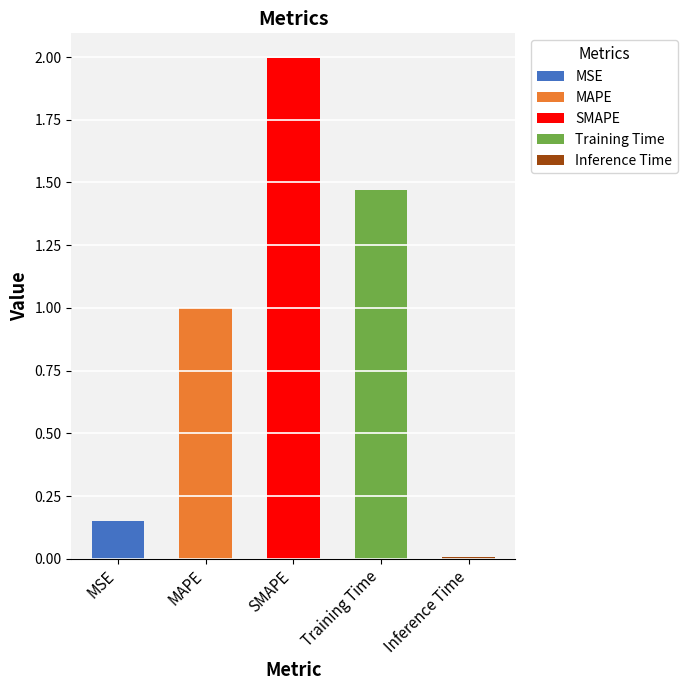

The value at SMAPE is 0.5. True or false?

False